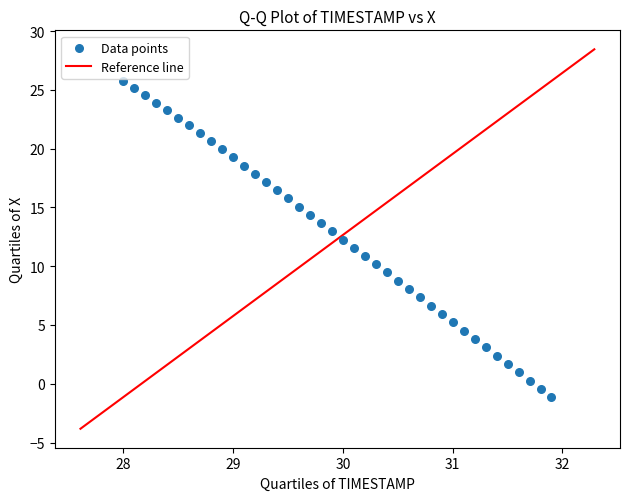

What is the range of X values (max minus min)?

3.9